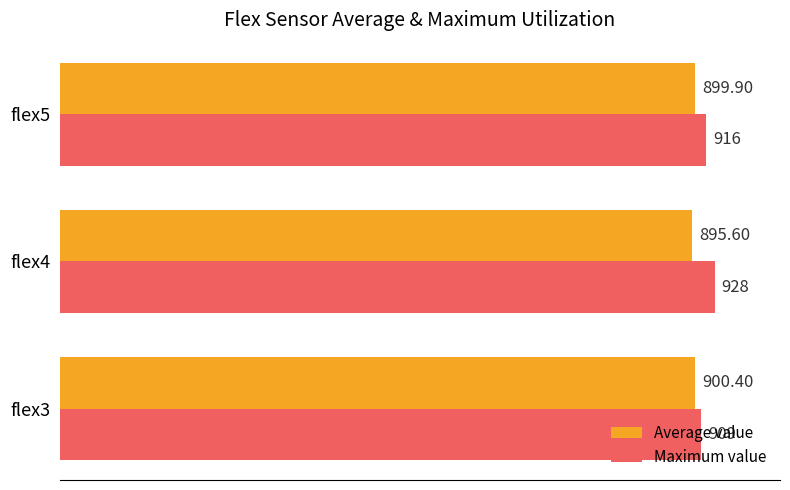

Which series has the largest total across all categories?

Maximum value